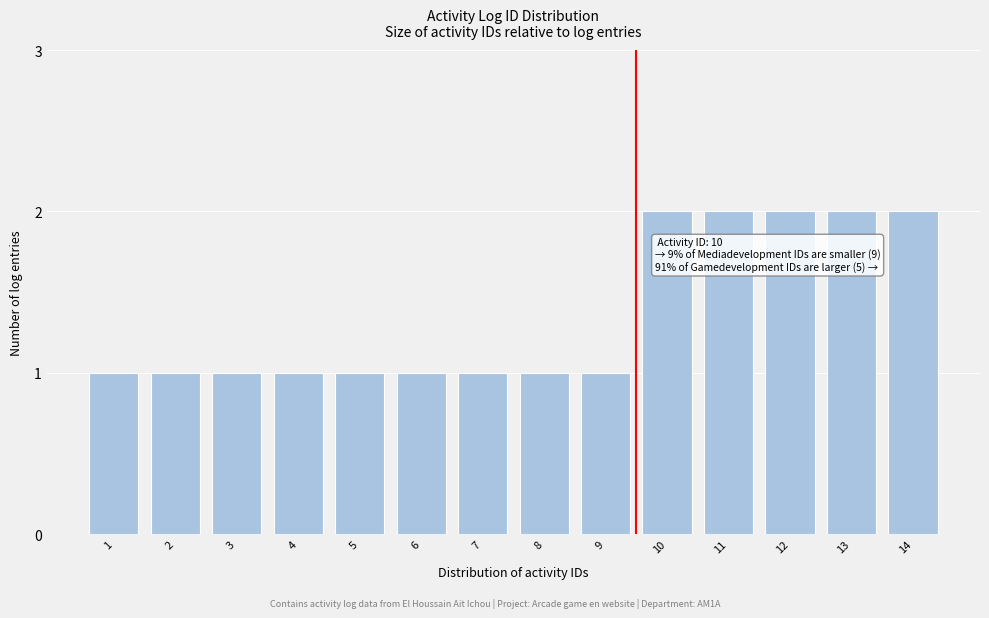

Reading left to right, what are all the values shown in this chart?

1=1	2=1	3=1	4=1	5=1	6=1	7=1	8=1	9=1	10=2	11=2	12=2	13=2	14=2